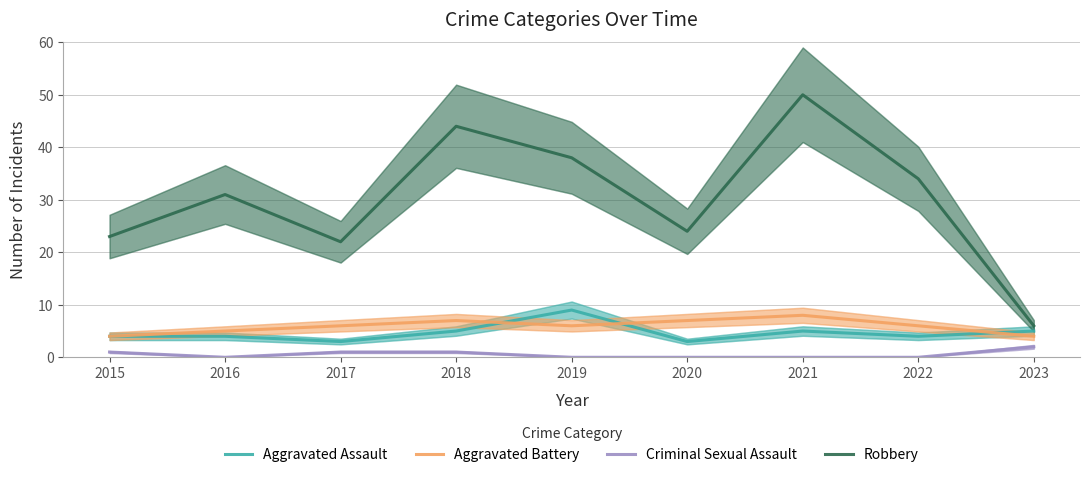

Reading right to left, transcribe all the data shown in this chart.

Aggravated Assault: 5	4	5	3	9	5	3	4	4
Aggravated Battery: 4	6	8	7	6	7	6	5	4
Criminal Sexual Assault: 2	0	0	0	0	1	1	0	1
Robbery: 6	34	50	24	38	44	22	31	23